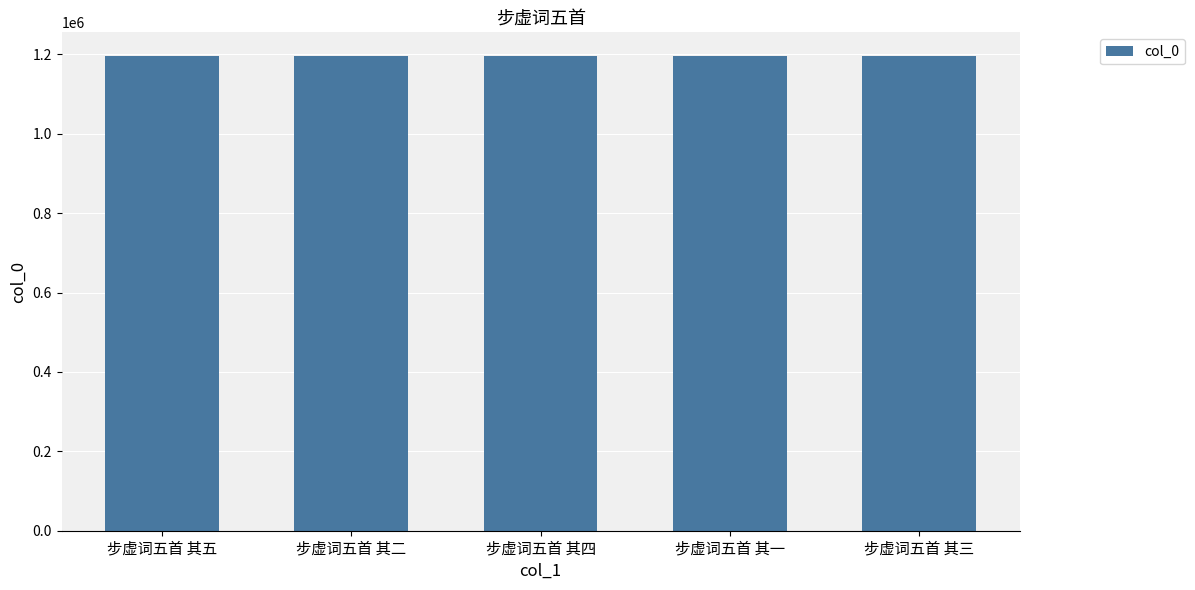

What is the difference between the values at 步虚词五首 其四 and 步虚词五首 其五?

1